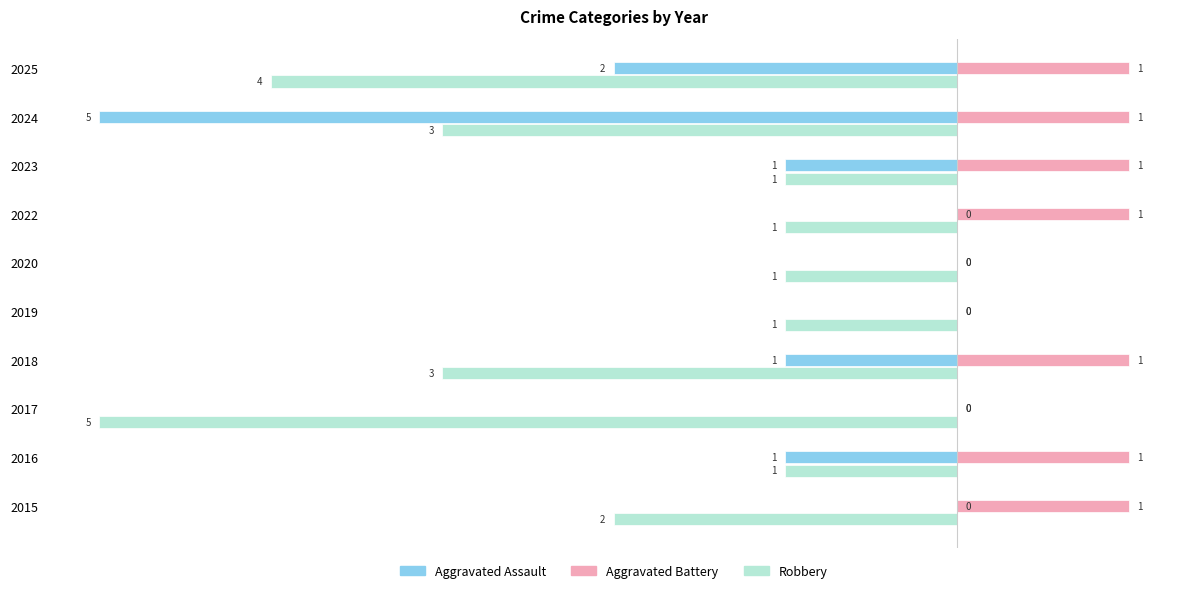

At which label is Aggravated Assault closest to -2?

2025